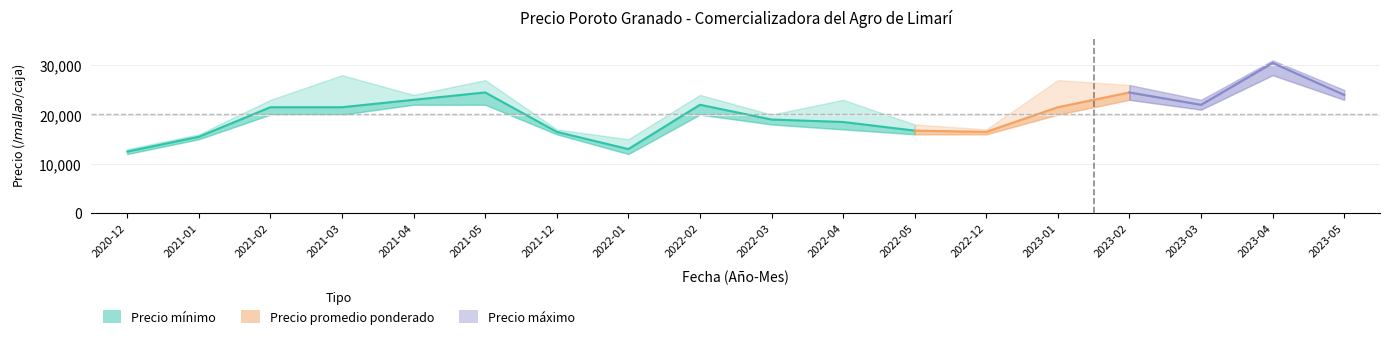

What is the maximum value shown in the chart?

31000